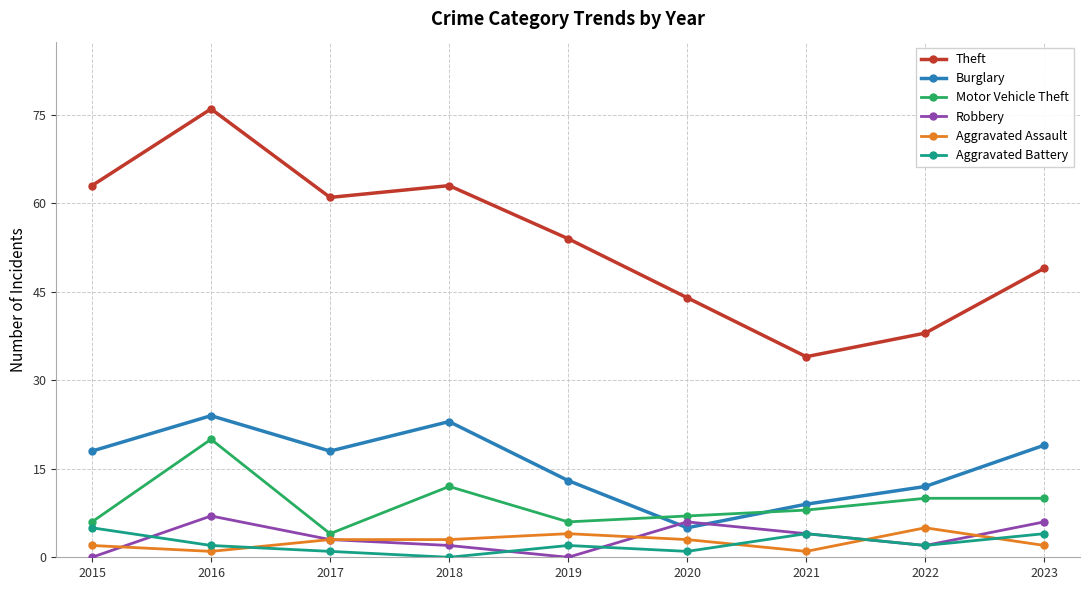

Which series ends up on top after the final intersection of Robbery and Burglary?

Burglary